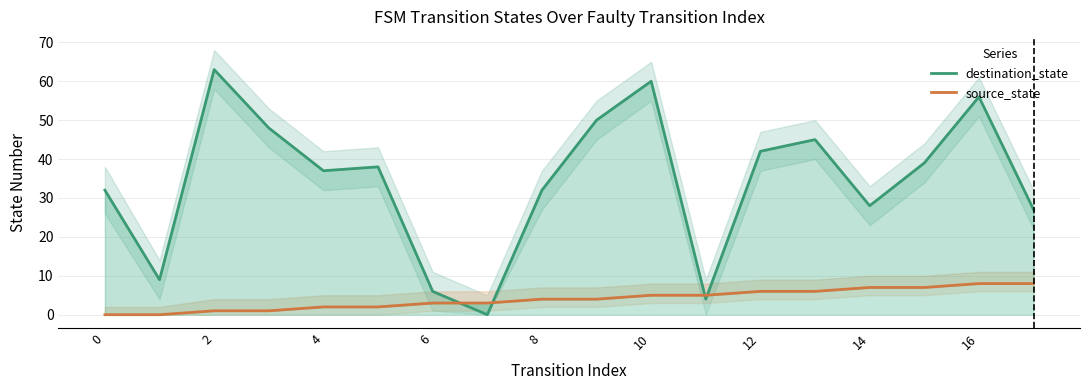

True or false: source_state (mean) and destination_state (mean) intersect in this chart.

True